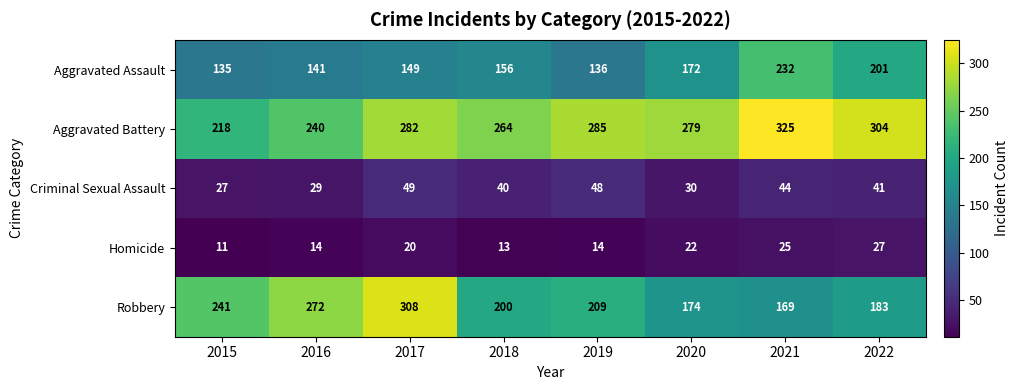

What is the maximum value shown in the chart?

325